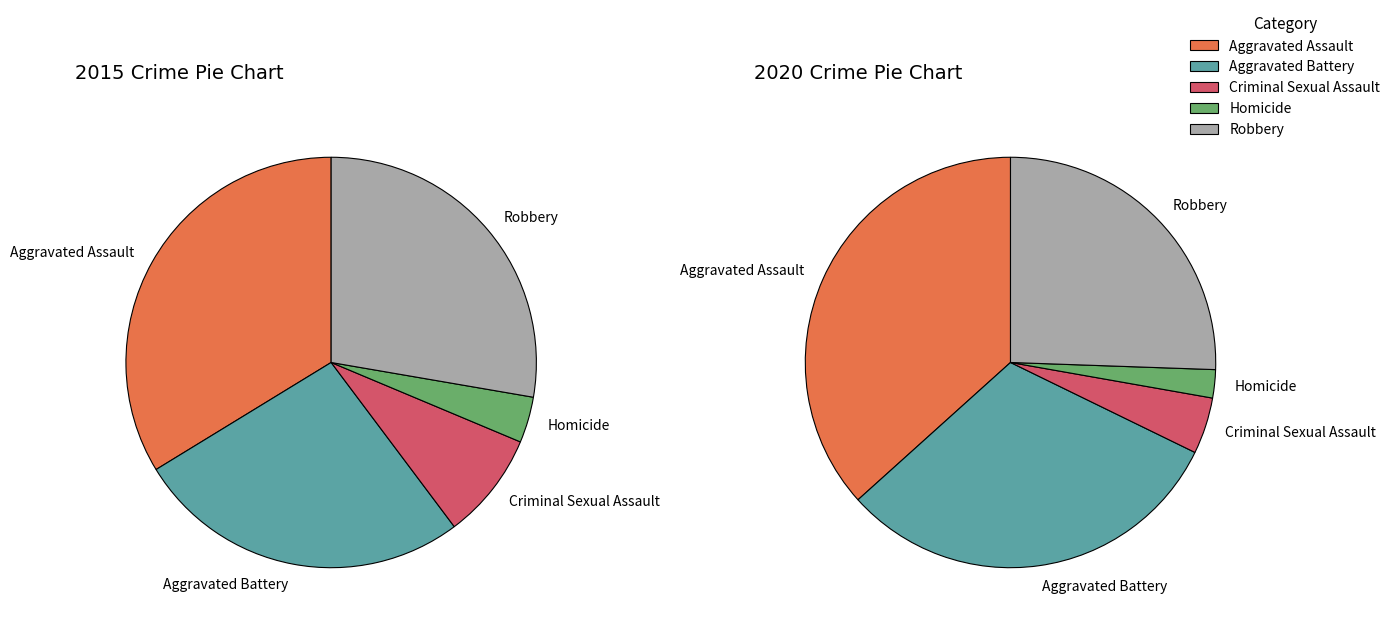

To the nearest percent, what is the difference between the largest and smallest slice percentages?

34%